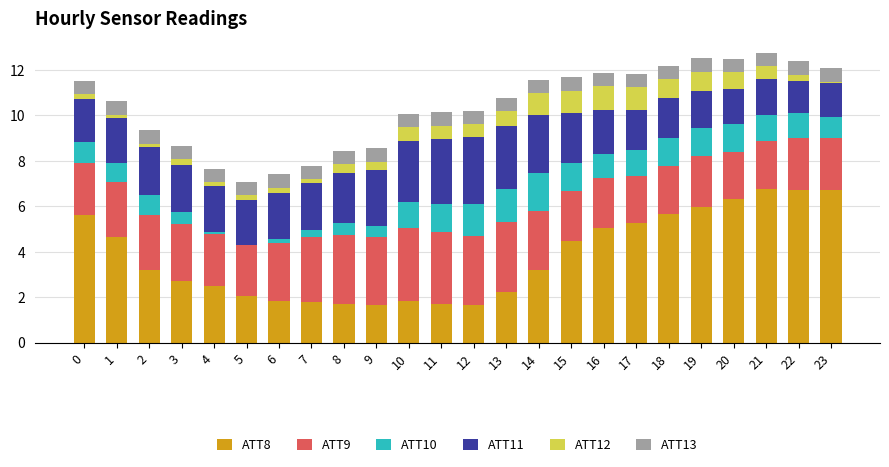

Are the bars horizontal?

No